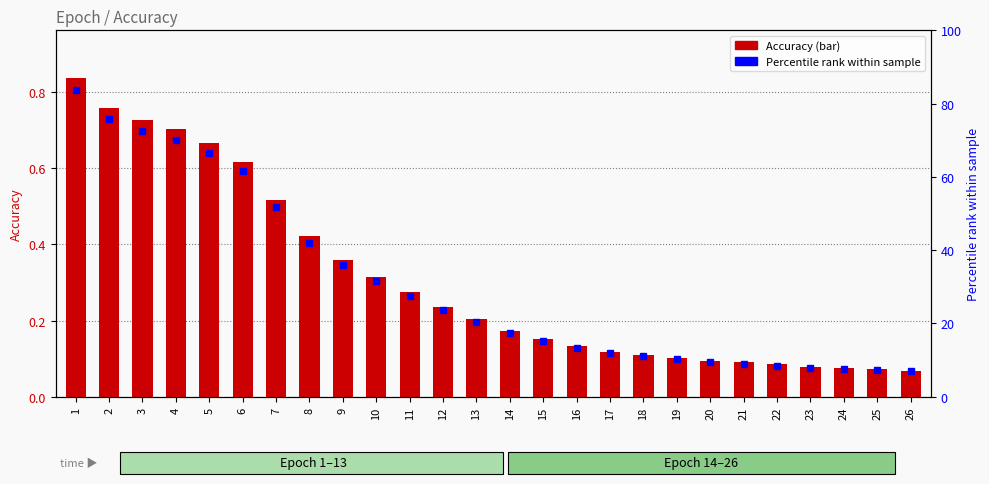

Reading right to left, list all the values displayed in this chart.

Accuracy: 0.1	0.1	0.1	0.1	0.1	0.1	0.1	0.1	0.1	0.1	0.1	0.2	0.2	0.2	0.2	0.3	0.3	0.4	0.4	0.5	0.6	0.7	0.7	0.7	0.8	0.8
Percentile rank within sample: 6.9	7.3	7.6	7.9	8.5	9.0	9.4	10.3	11.1	11.9	13.3	15.1	17.3	20.5	23.7	27.6	31.6	36.0	42.1	51.8	61.6	66.6	70.2	72.6	75.8	83.7